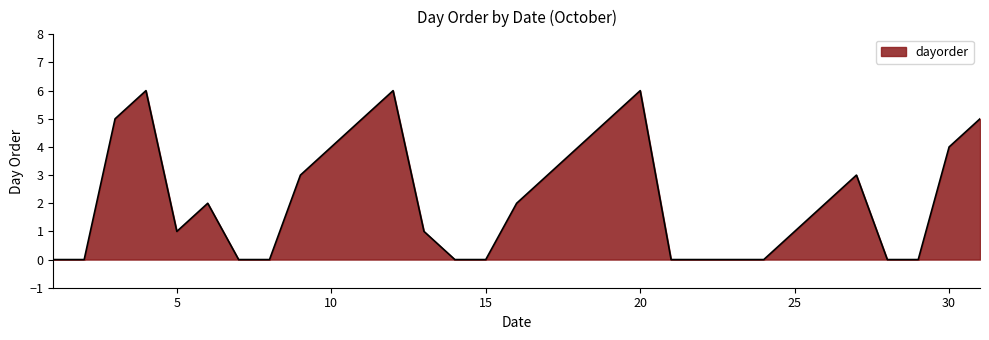

What is the maximum value shown in the chart?

6